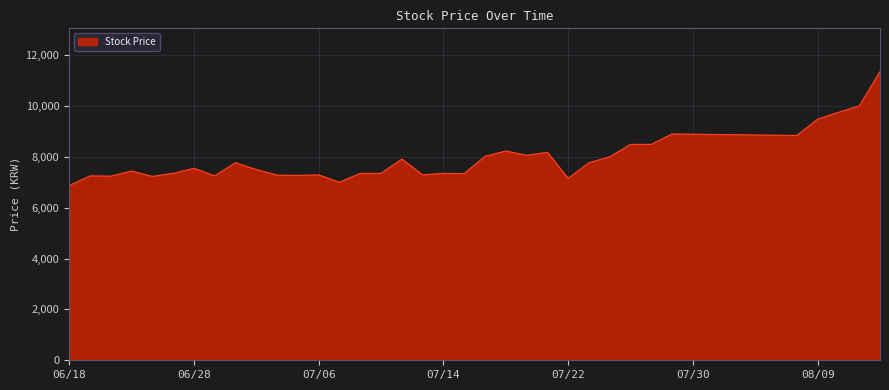

What is the smallest value displayed?

6870